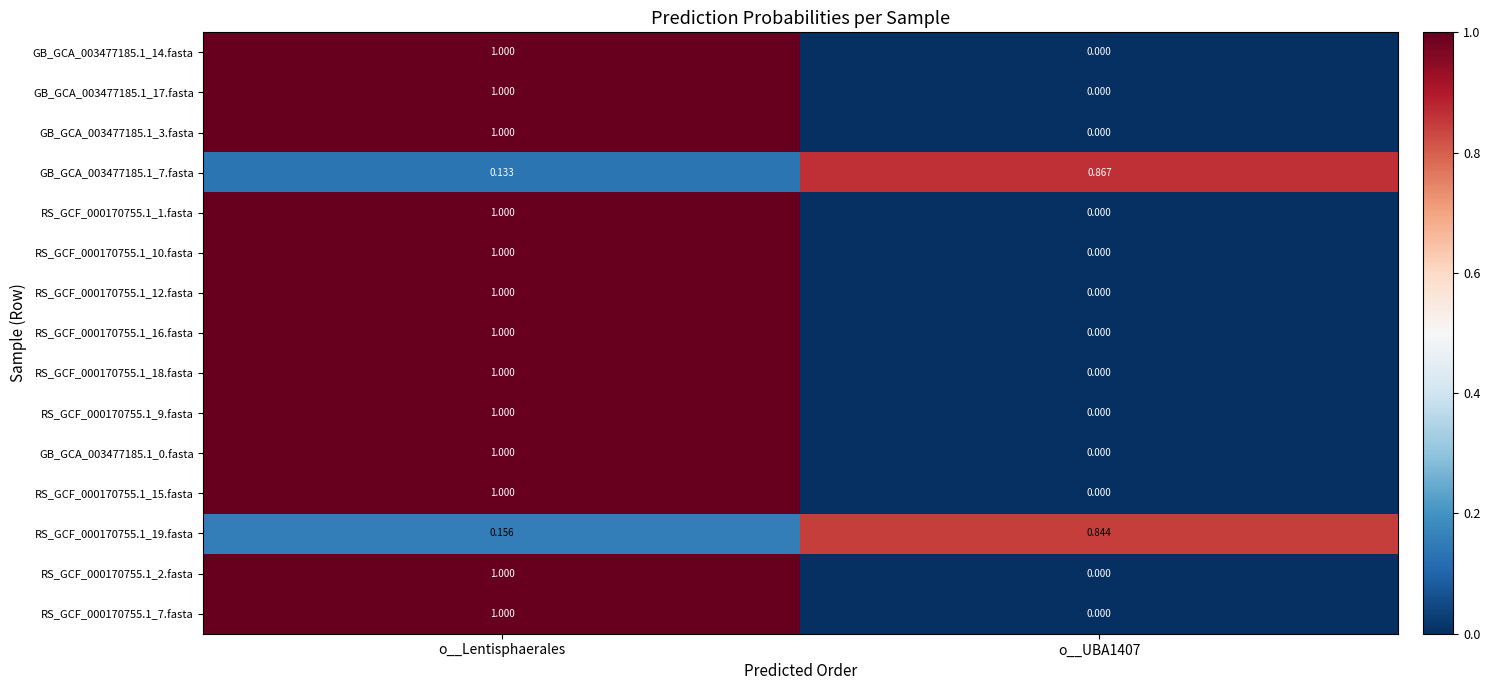

Is the value of GB_GCA_003477185.1_0.fasta at o__UBA1407 greater than the value of RS_GCF_000170755.1_15.fasta at o__Lentisphaerales?

No